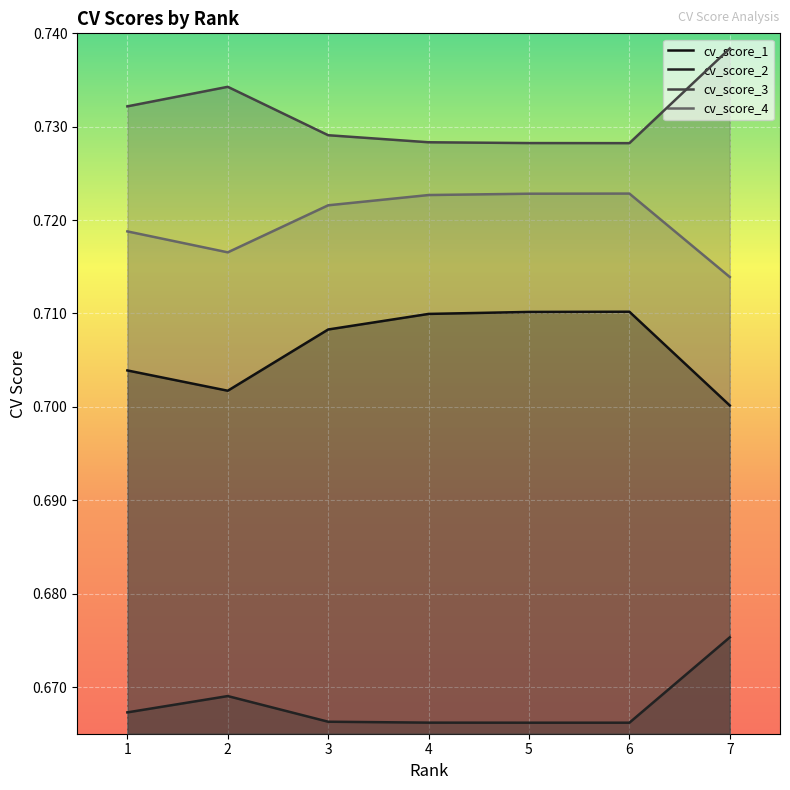

Which category has the highest value in the cv_score_3 series?

7